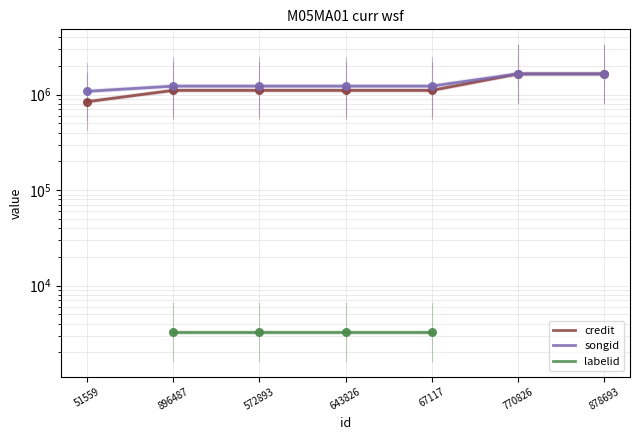

Which series has the largest total across all categories?

songid